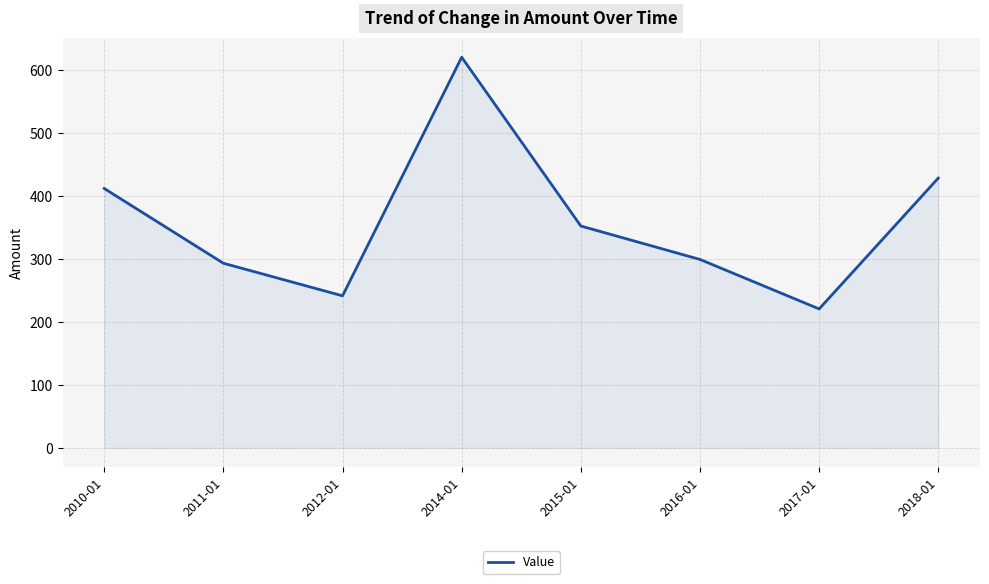

How many interior local valleys (lower than both neighbors) does the data have?

2